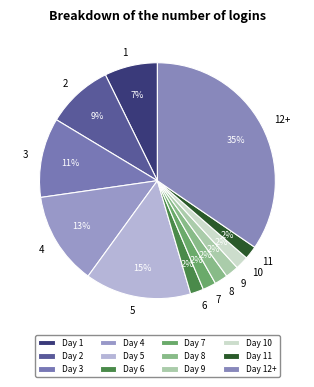

To the nearest percent, what portion does 6 represent?

2%